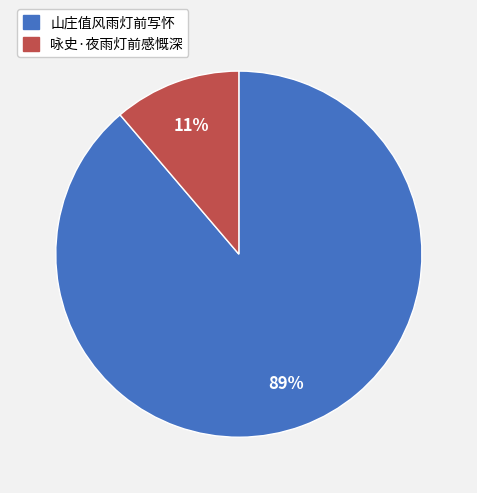

To the nearest percent, what percentage of the pie is 山庄值风雨灯前写怀?

89%